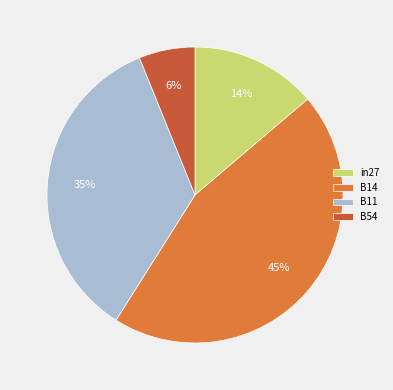

Count the number of slices in the pie.

4